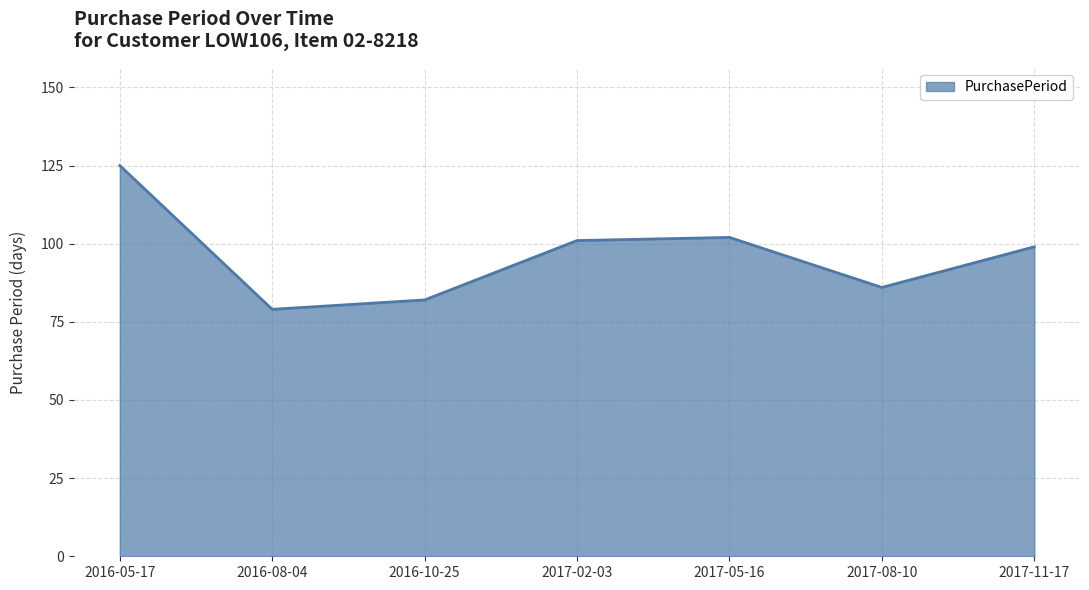

What position from the right is 2016-08-04?

6